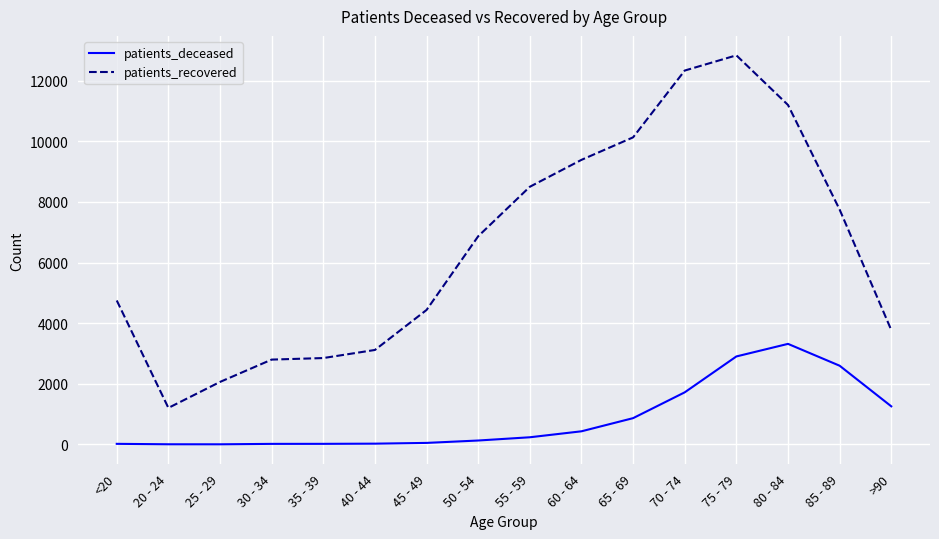

Is it true that patients_recovered equals 12292 at 55 - 59?

False